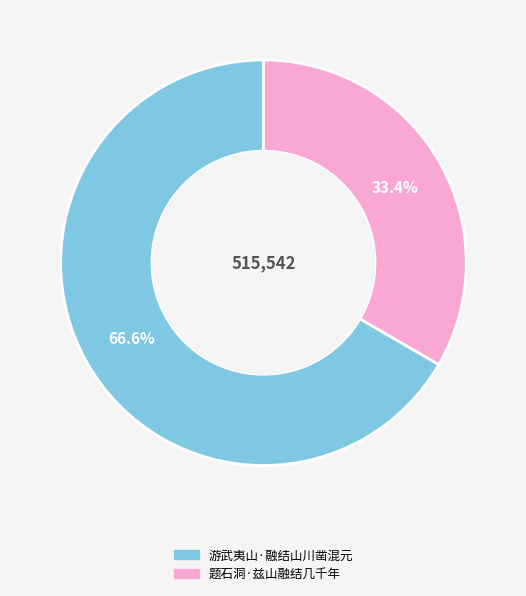

What is the largest slice in the pie chart?

游武夷山·融结山川凿混元